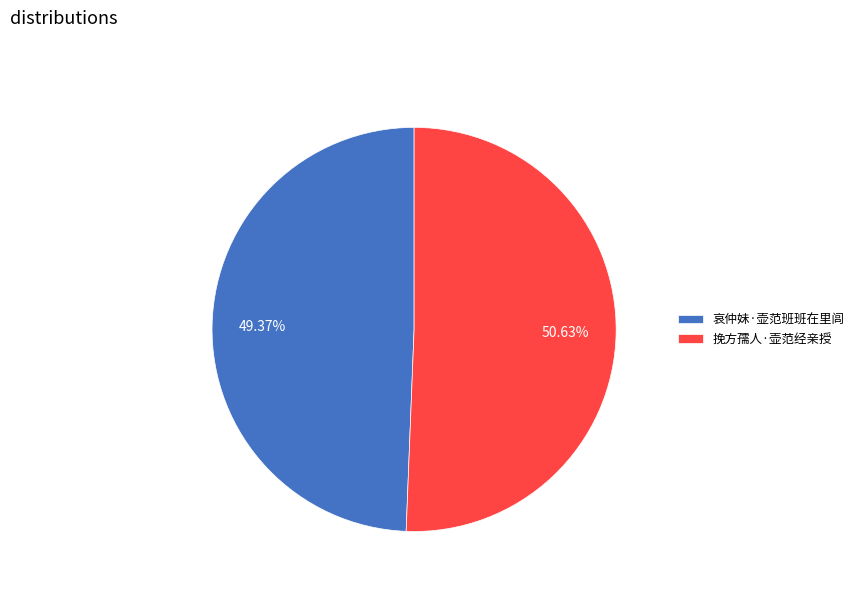

What percentage is the 挽方孺人·壶范经亲授 slice, to the nearest percent?

51%